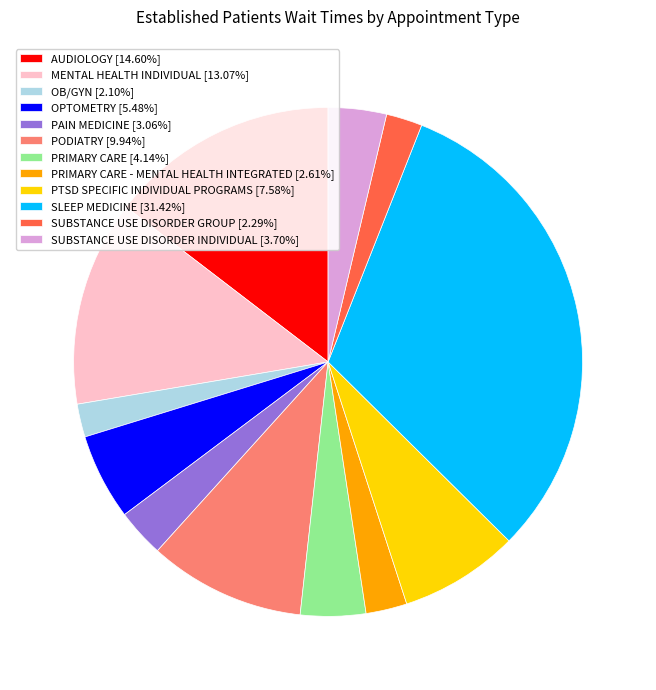

Is there any slice that represents more than half of the pie?

No